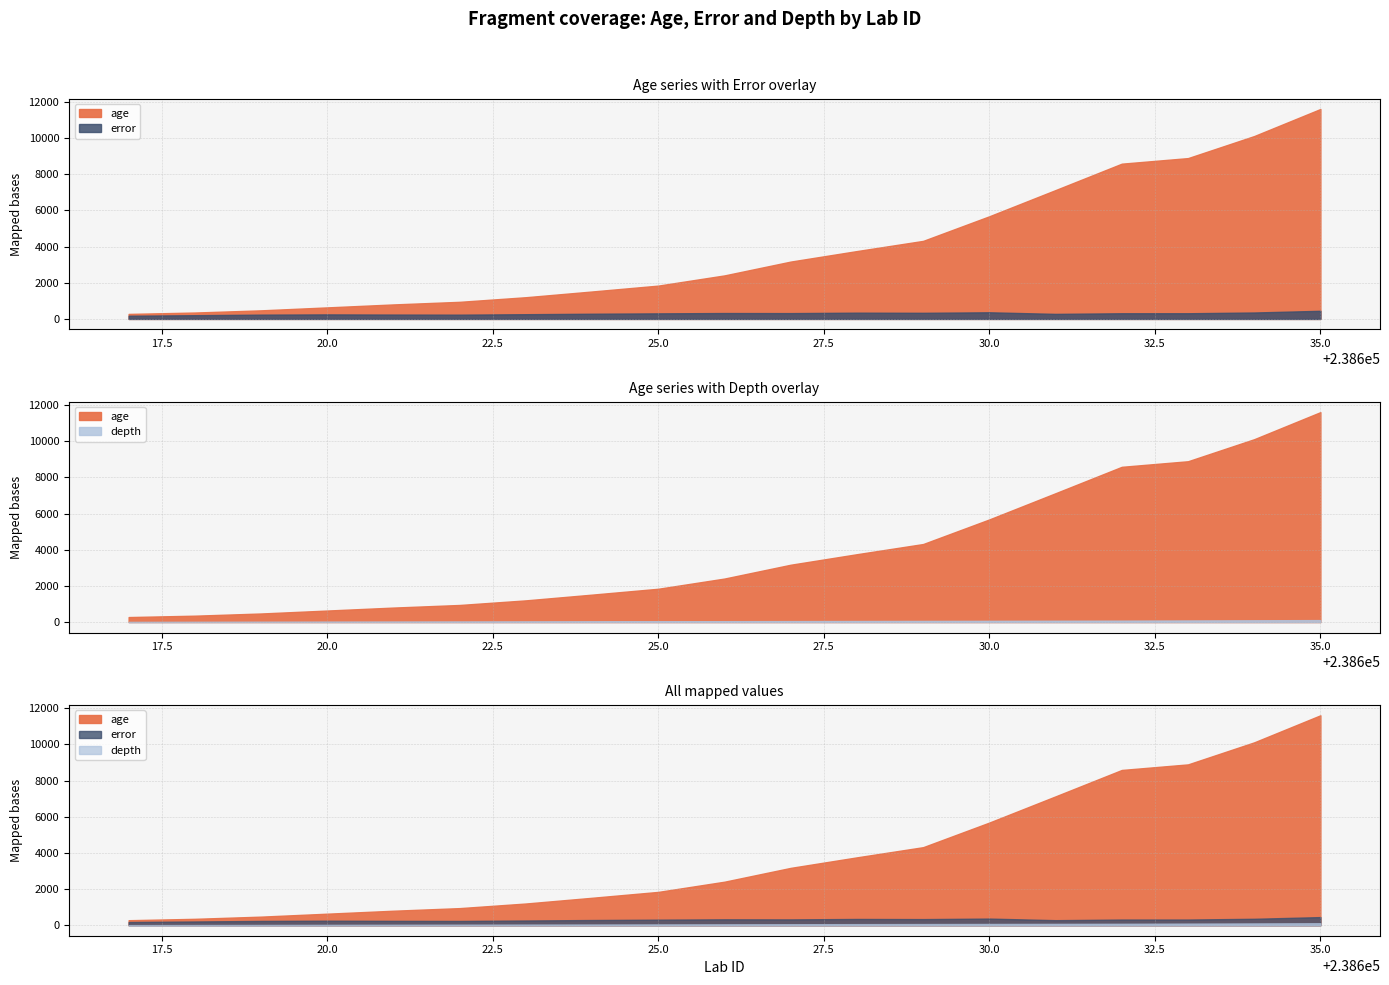

Rank the categories by error value from highest to lowest.

238635, 238630, 238634, 238628, 238629, 238626, 238627, 238633, 238632, 238625, 238624, 238631, 238623, 238620, 238621, 238619, 238622, 238618, 238617